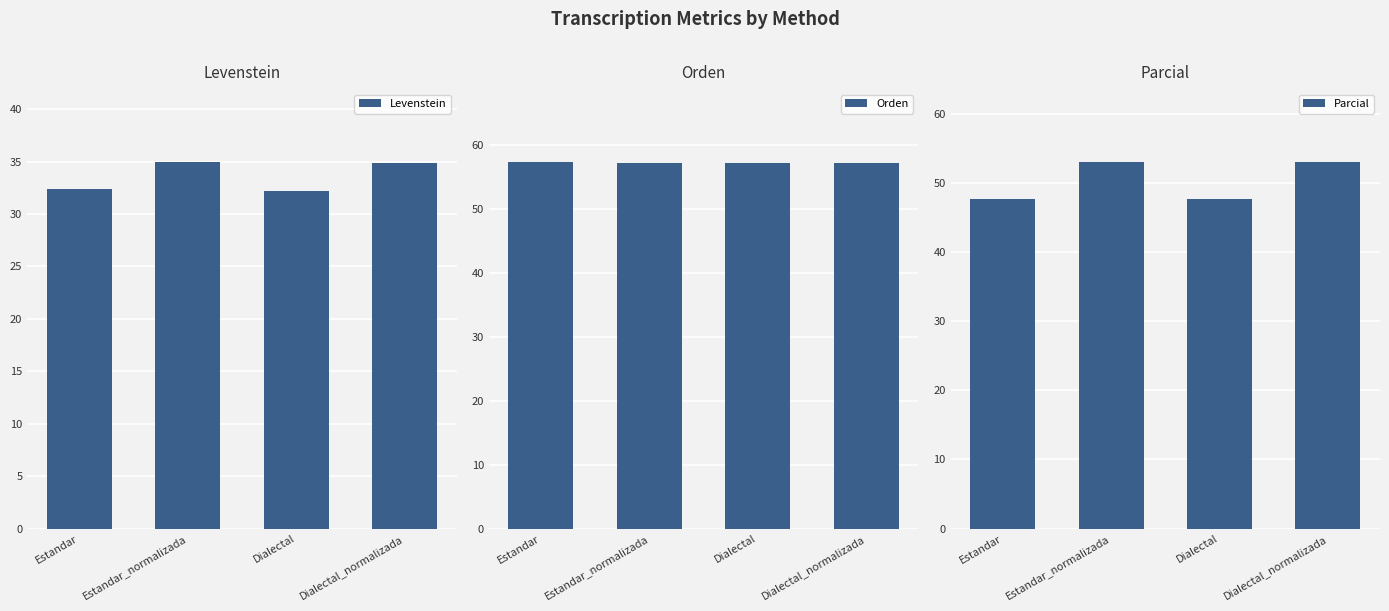

The value of Orden at Estandar_normalizada is 57.2. True or false?

True